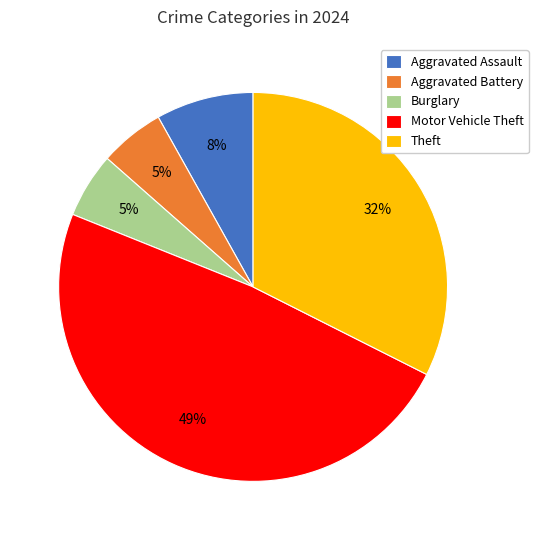

To the nearest percent, what is the average slice percentage?

20%